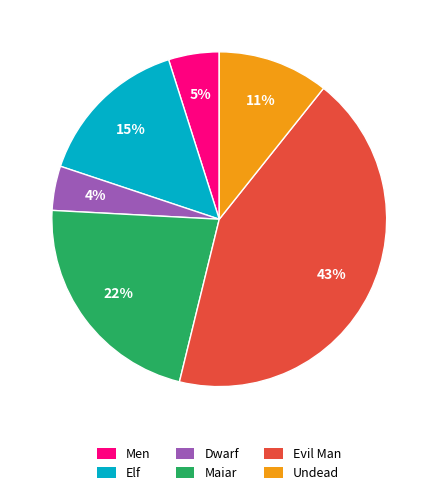

To the nearest percent, what is the difference between the largest and smallest slice percentages?

39%